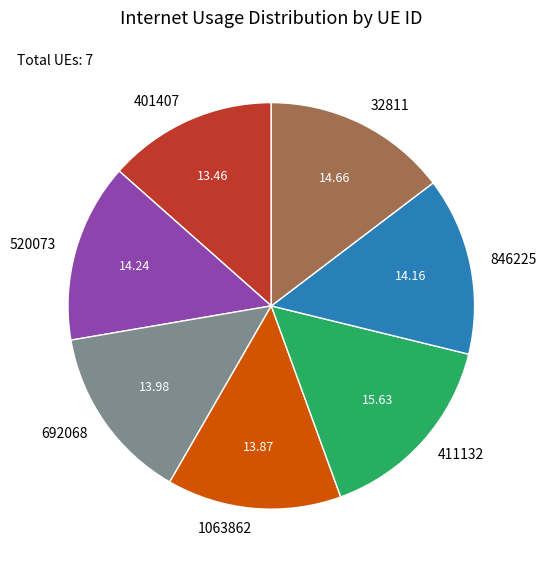

Between 411132 and 846225, which is larger?

411132